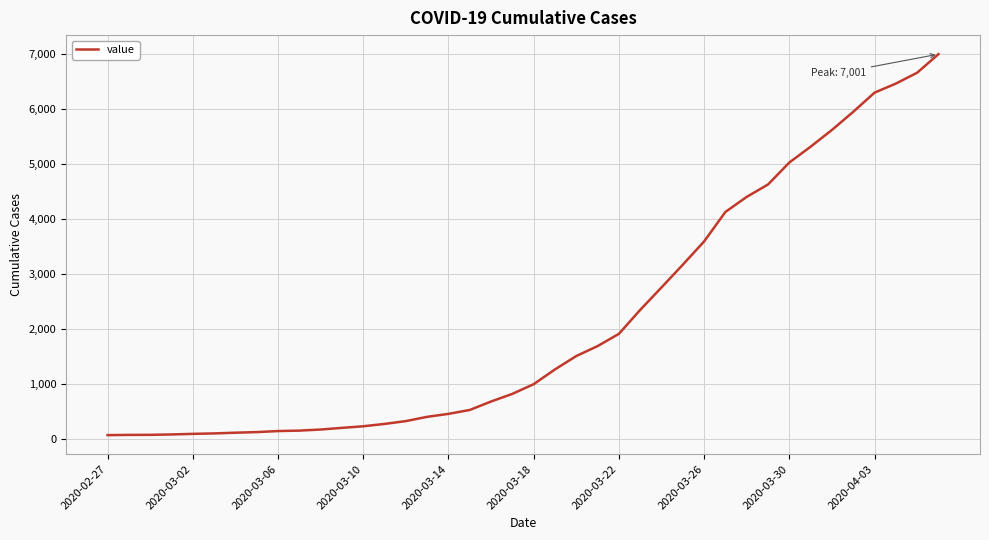

What is the difference between the maximum and minimum values?

6937